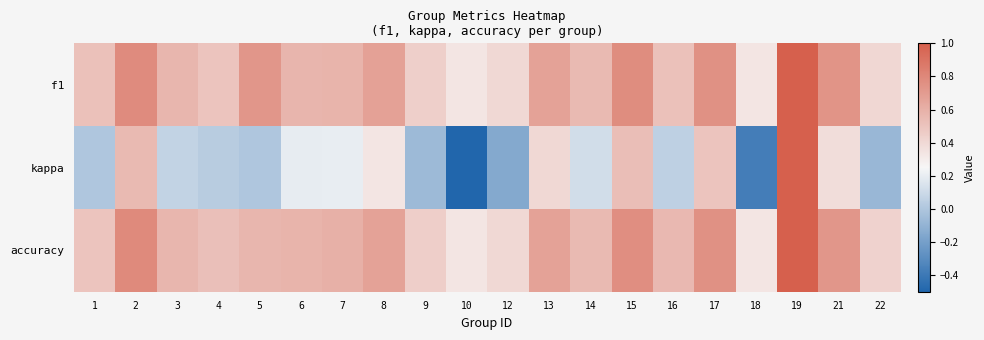

At which category is the sum across all series the highest?

19